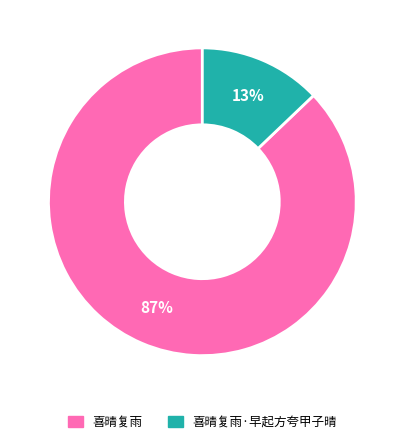

Combined, do 喜晴复雨 and 喜晴复雨·早起方夸甲子晴 account for over 50%?

Yes